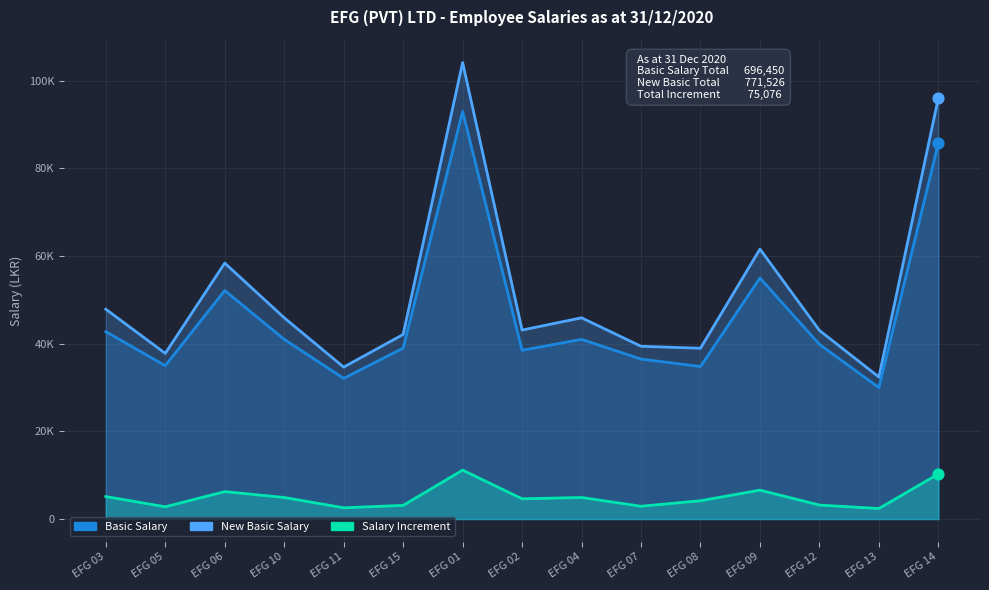

Is the value of New Basic Salary at EFG 13 greater than the value of Basic Salary at EFG 09?

No